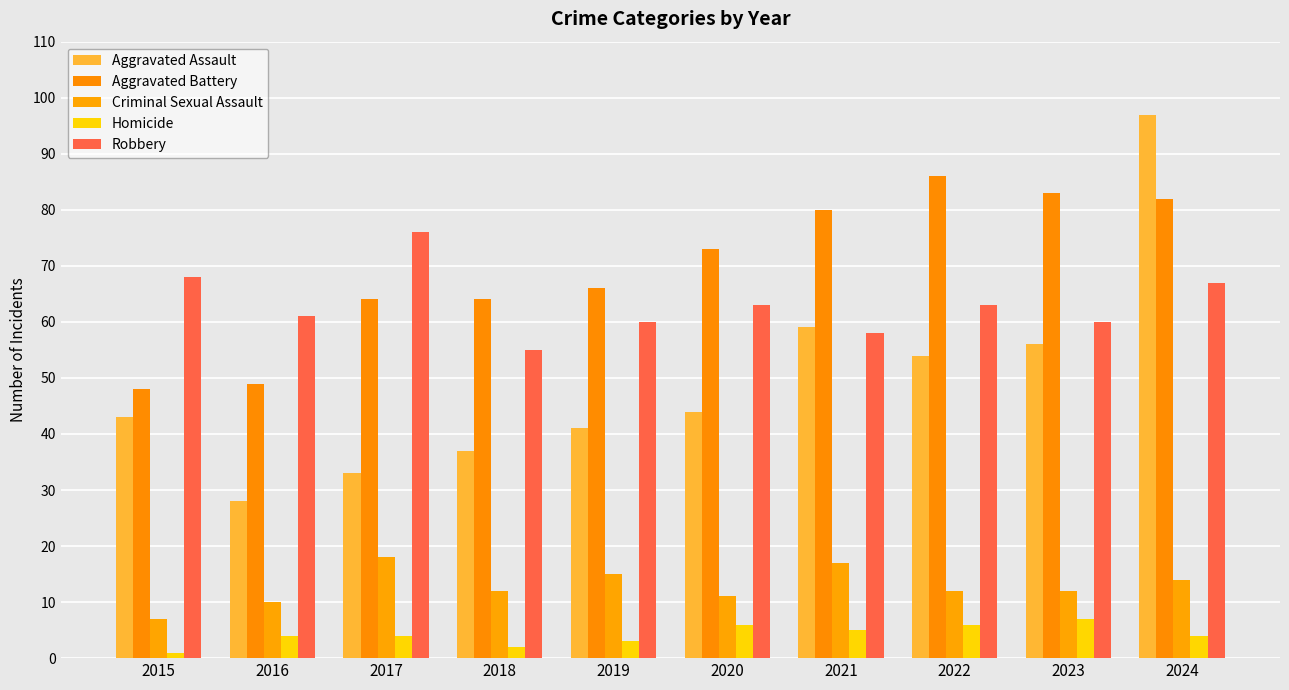

True or false: Aggravated Battery has a value of 50 at 2024.

False